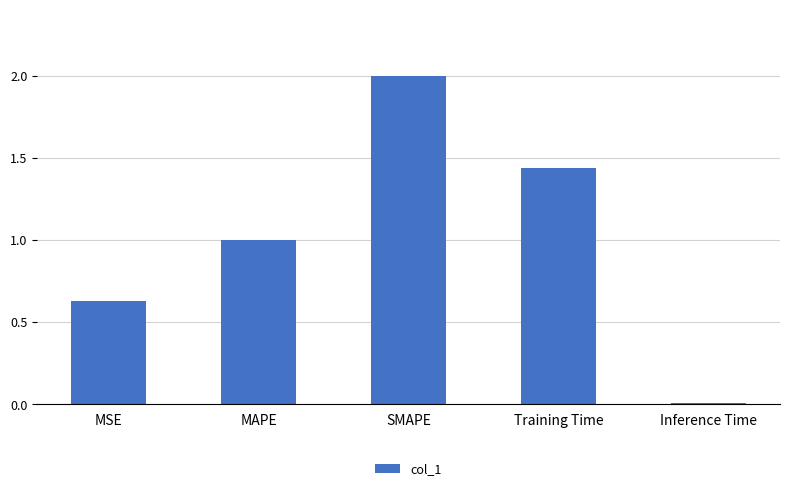

Rank the categories by value from lowest to highest.

Inference Time, MSE, MAPE, Training Time, SMAPE